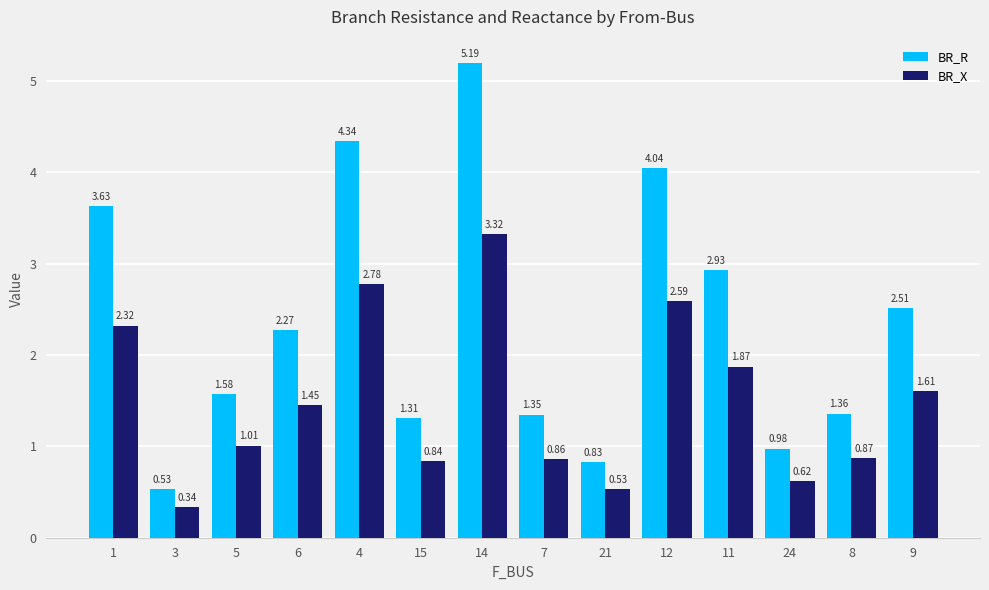

Is the value of BR_R at 6 greater than the value of BR_X at 15?

Yes